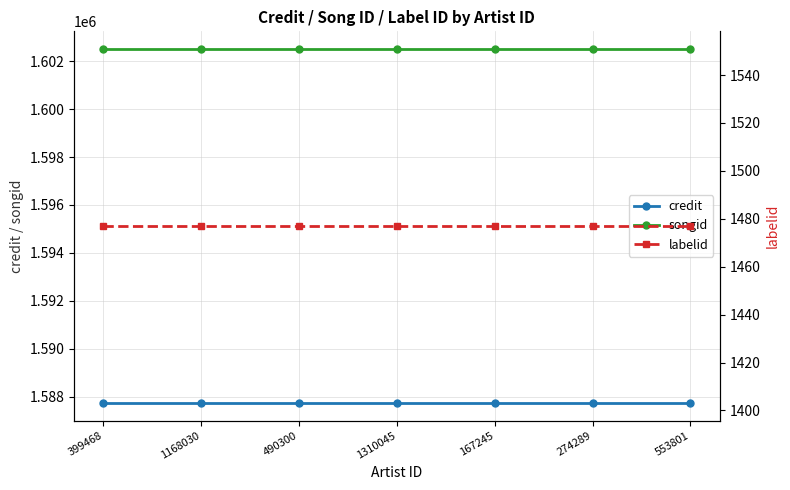

What is the value of the credit point at the 1st from the left?

1587734